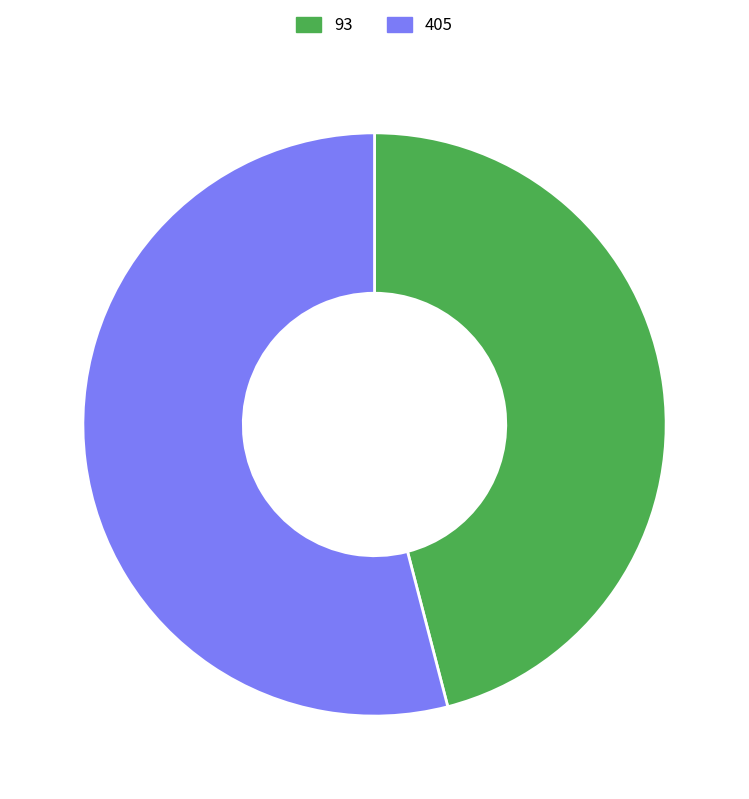

The 405 slice represents 61% of the pie. True or false?

False